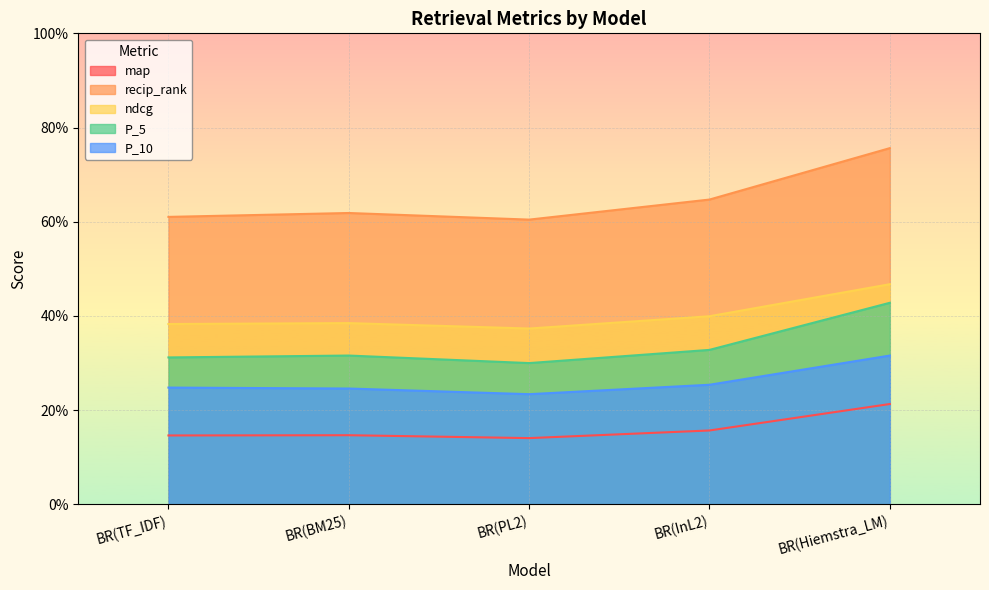

What position from the left is BR(InL2)?

4